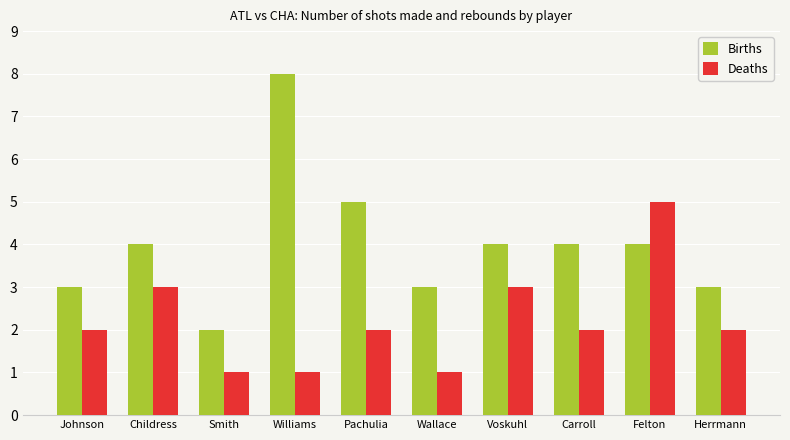

Which series changed the most between Pachulia and Felton?

Deaths